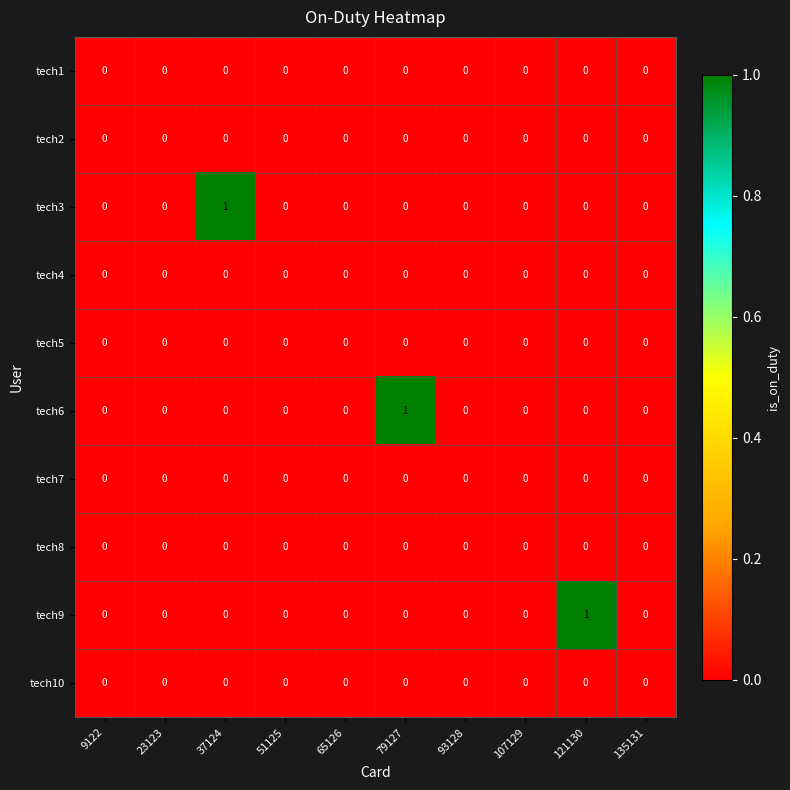

How many series are shown in this chart?

10